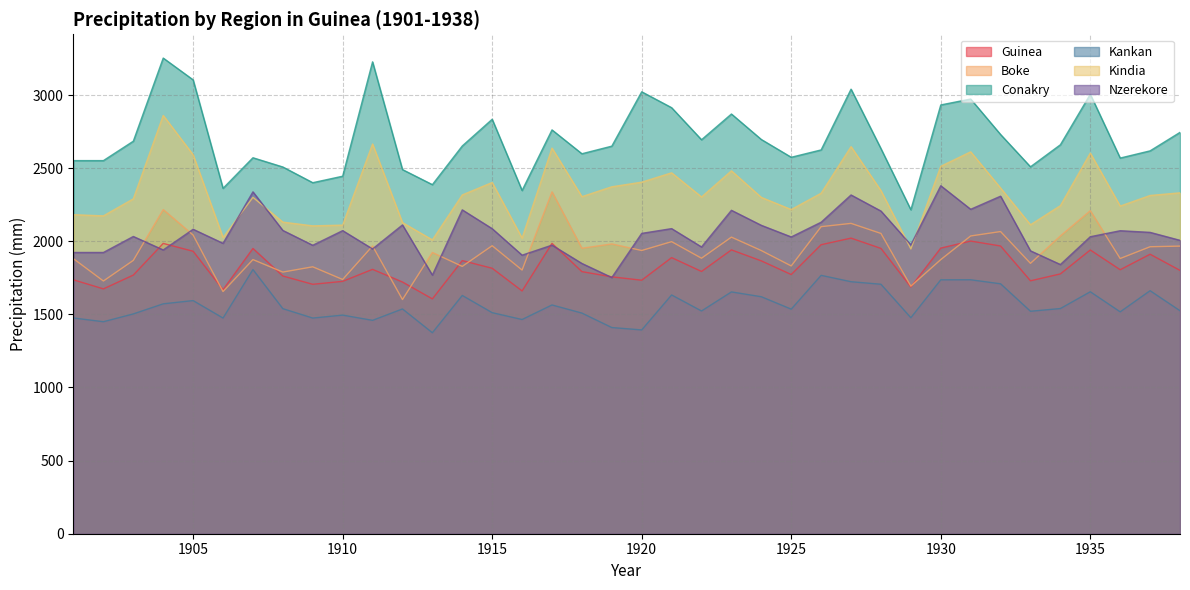

Reading left to right, what are all the values shown in this chart?

Guinea: 1901=1736.2	1902=1674.4	1903=1768.8	1904=1985.3	1905=1931.6	1906=1668.5	1907=1950.7	1908=1762.4	1909=1705.8	1910=1725.8	1911=1808.0	1912=1721.4	1913=1606.0	1914=1867.7	1915=1815.3	1916=1660.2	1917=1985.6	1918=1792.3	1919=1756.7	1920=1733.7	1921=1888.2	1922=1793.6	1923=1941.1	1924=1865.8	1925=1772.5	1926=1976.6	1927=2021.5	1928=1951.1	1929=1687.3	1930=1953.3	1931=2001.4	1932=1967.7	1933=1729.7	1934=1776.9	1935=1940.3	1936=1805.4	1937=1911.4	1938=1800.8
Boke: 1901=1880.5	1902=1728.3	1903=1869.2	1904=2216.3	1905=2042.4	1906=1656.2	1907=1874.7	1908=1789.3	1909=1825.3	1910=1738.7	1911=1967.8	1912=1601.5	1913=1923.3	1914=1828.2	1915=1969.6	1916=1803.1	1917=2337.7	1918=1952.1	1919=1981.7	1920=1936.9	1921=1997.3	1922=1884.1	1923=2028.4	1924=1936.4	1925=1831.3	1926=2099.9	1927=2122.3	1928=2053.4	1929=1693.0	1930=1874.6	1931=2036.2	1932=2066.4	1933=1849.0	1934=2036.4	1935=2208.6	1936=1882.1	1937=1962.5	1938=1966.9
Conakry: 1901=2551.6	1902=2551.6	1903=2684.4	1904=3252.8	1905=3103.8	1906=2361.9	1907=2571.2	1908=2507.9	1909=2400.6	1910=2444.9	1911=3226.9	1912=2490.2	1913=2387.2	1914=2651.8	1915=2834.3	1916=2347.3	1917=2761.6	1918=2598.5	1919=2650.4	1920=3022.1	1921=2913.5	1922=2694.3	1923=2870.3	1924=2695.9	1925=2574.4	1926=2624.7	1927=3040.2	1928=2633.5	1929=2215.5	1930=2932.3	1931=2972.7	1932=2730.2	1933=2509.1	1934=2660.0	1935=3005.4	1936=2569.0	1937=2618.3	1938=2744.7
Kankan: 1901=1475.3	1902=1449.8	1903=1503.2	1904=1572.3	1905=1594.3	1906=1475.0	1907=1806.7	1908=1539.1	1909=1474.9	1910=1495.1	1911=1459.2	1912=1537.2	1913=1374.5	1914=1629.5	1915=1511.7	1916=1464.9	1917=1564.5	1918=1508.9	1919=1410.0	1920=1393.7	1921=1632.9	1922=1523.3	1923=1653.7	1924=1620.7	1925=1535.8	1926=1767.0	1927=1723.4	1928=1706.0	1929=1477.2	1930=1736.4	1931=1736.7	1932=1709.2	1933=1521.3	1934=1540.0	1935=1654.7	1936=1517.4	1937=1662.0	1938=1524.9
Kindia: 1901=2181.7	1902=2173.7	1903=2290.2	1904=2860.4	1905=2591.3	1906=2025.8	1907=2300.5	1908=2131.0	1909=2105.3	1910=2110.5	1911=2665.3	1912=2127.6	1913=2009.5	1914=2316.8	1915=2401.7	1916=2021.6	1917=2637.2	1918=2305.1	1919=2372.6	1920=2404.2	1921=2468.2	1922=2303.0	1923=2481.6	1924=2299.9	1925=2216.9	1926=2328.6	1927=2647.1	1928=2346.1	1929=1947.7	1930=2512.7	1931=2611.6	1932=2364.0	1933=2112.8	1934=2243.6	1935=2602.9	1936=2240.6	1937=2313.2	1938=2331.2
Nzerekore: 1901=1923.4	1902=1923.4	1903=2032.8	1904=1940.7	1905=2082.0	1906=1985.9	1907=2338.0	1908=2074.1	1909=1972.6	1910=2072.7	1911=1947.6	1912=2111.6	1913=1768.7	1914=2214.8	1915=2086.0	1916=1904.9	1917=1973.6	1918=1848.2	1919=1752.1	1920=2053.9	1921=2086.5	1922=1961.1	1923=2211.8	1924=2109.0	1925=2029.5	1926=2130.2	1927=2316.6	1928=2206.7	1929=1975.5	1930=2379.6	1931=2218.7	1932=2308.3	1933=1934.6	1934=1840.9	1935=2031.0	1936=2072.1	1937=2060.8	1938=2006.5